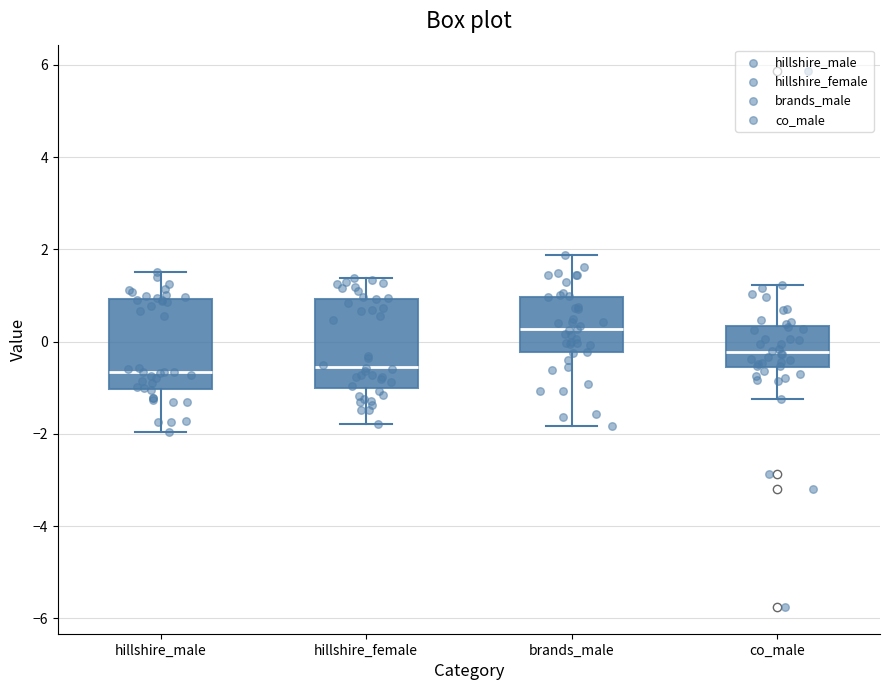

Reading left to right, read every box against the y-axis: the position of its median line, the range the box covers, and the ends of its whiskers. The values are not printed on the chart, so give them approximately, as read against the axis.

hillshire_male: median -0.6, box -1.0 to 1.0, whiskers -2.0 to 1.6
hillshire_female: median -0.6, box -1.0 to 1.0, whiskers -1.8 to 1.4
brands_male: median 0.2, box -0.2 to 1.0, whiskers -1.8 to 1.8
co_male: median -0.2, box -0.6 to 0.4, whiskers -1.2 to 1.2